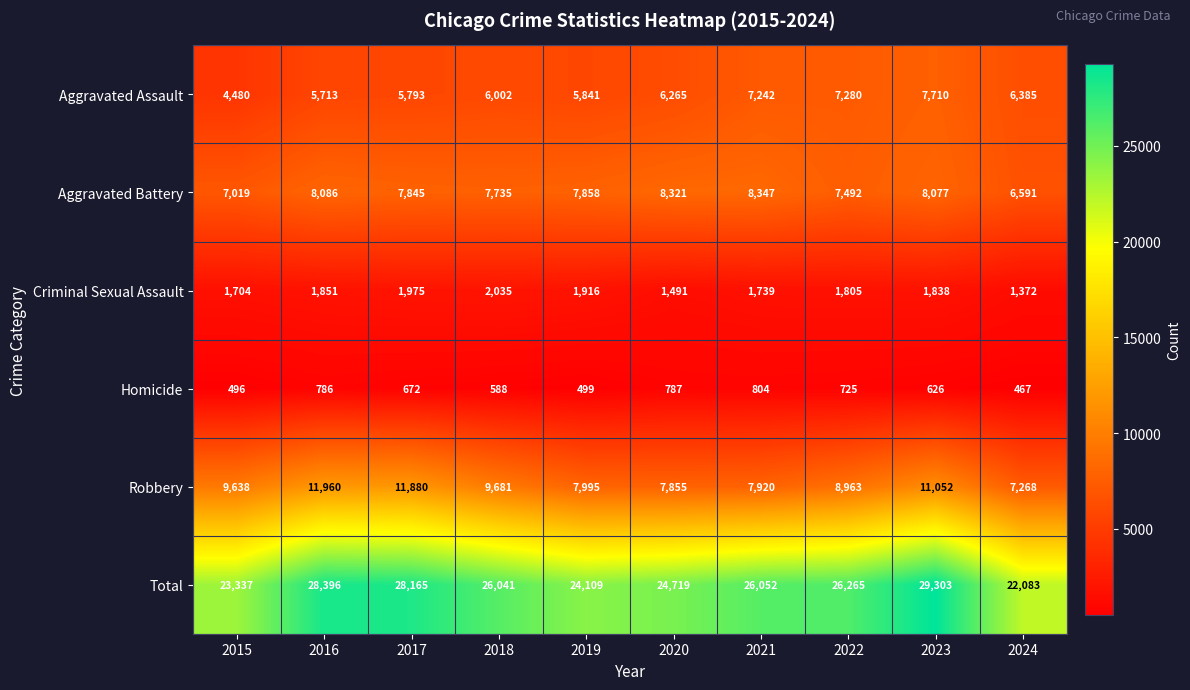

At which label is Total closest to 25693?

2018